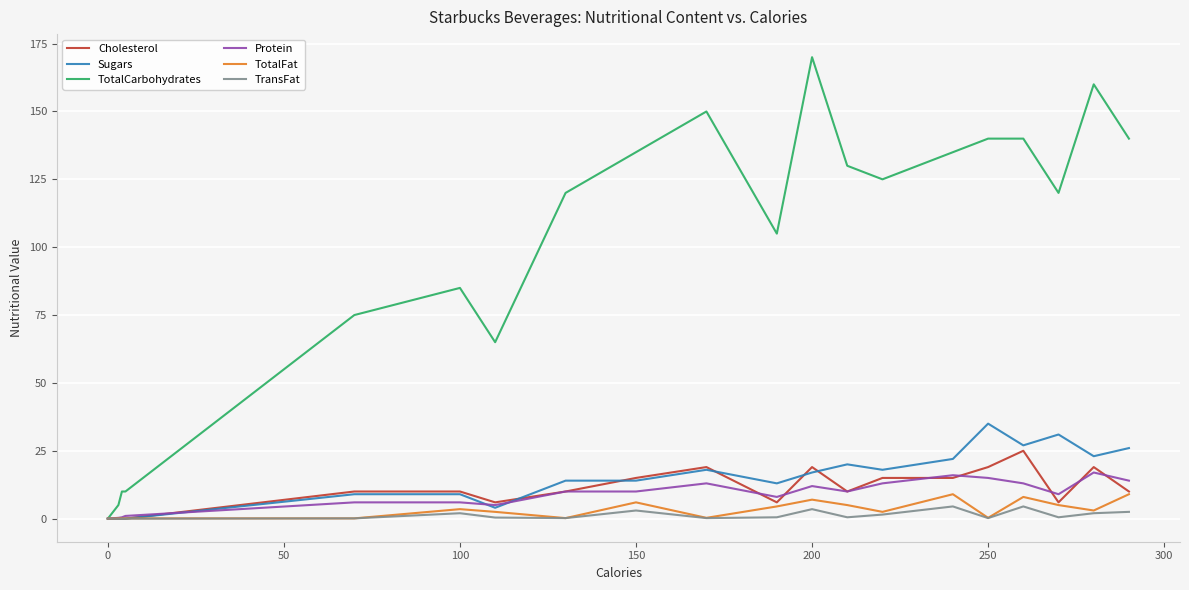

Which series has the largest total across all categories?

TotalCarbohydrates